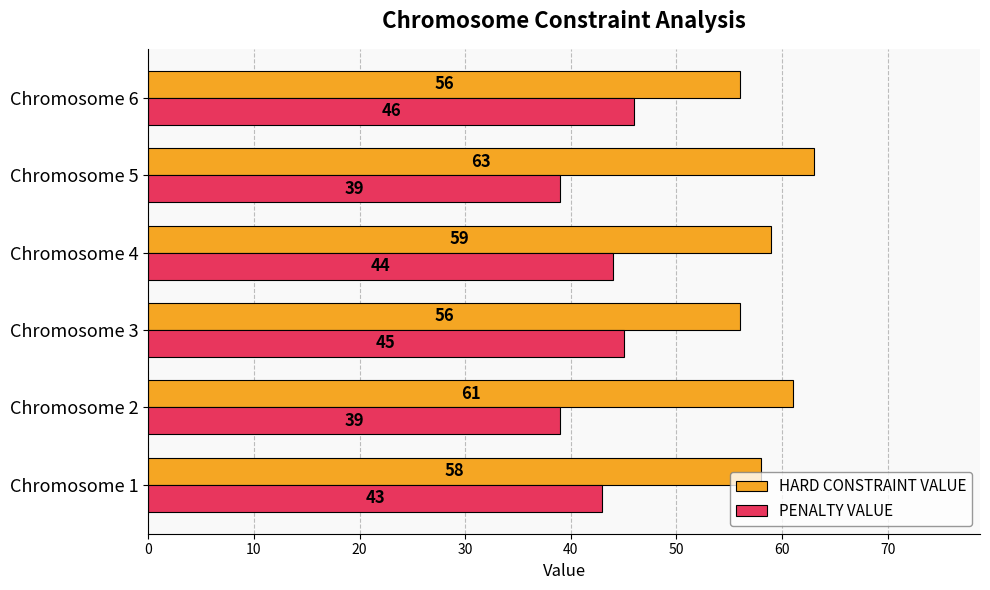

What is the spread (max minus min) of values at Chromosome 3?

11